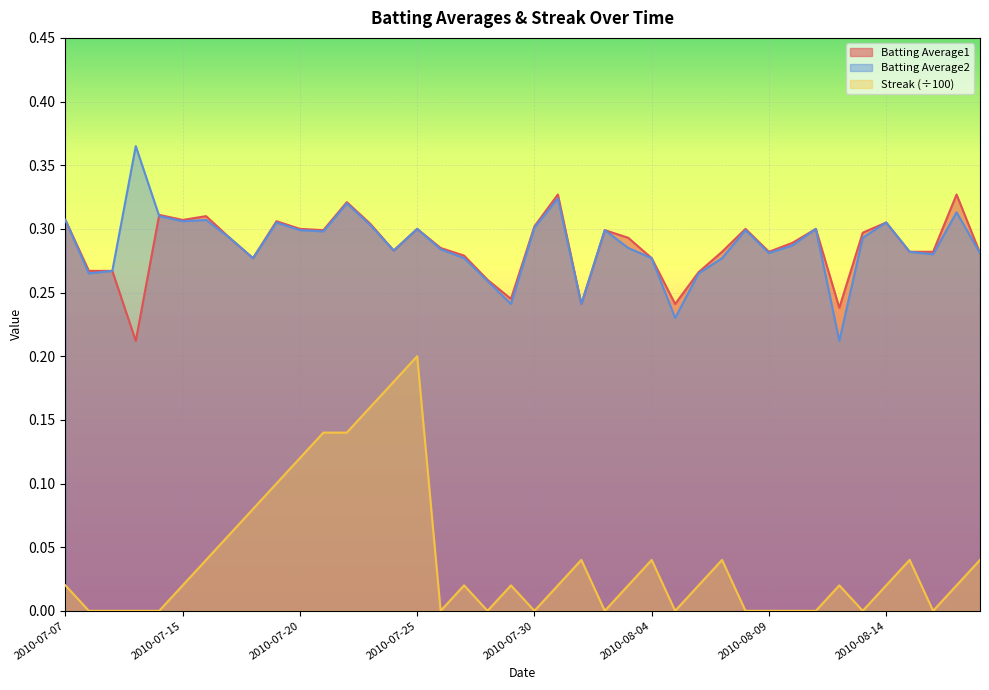

At how many categories does at least one series exceed 0?

40